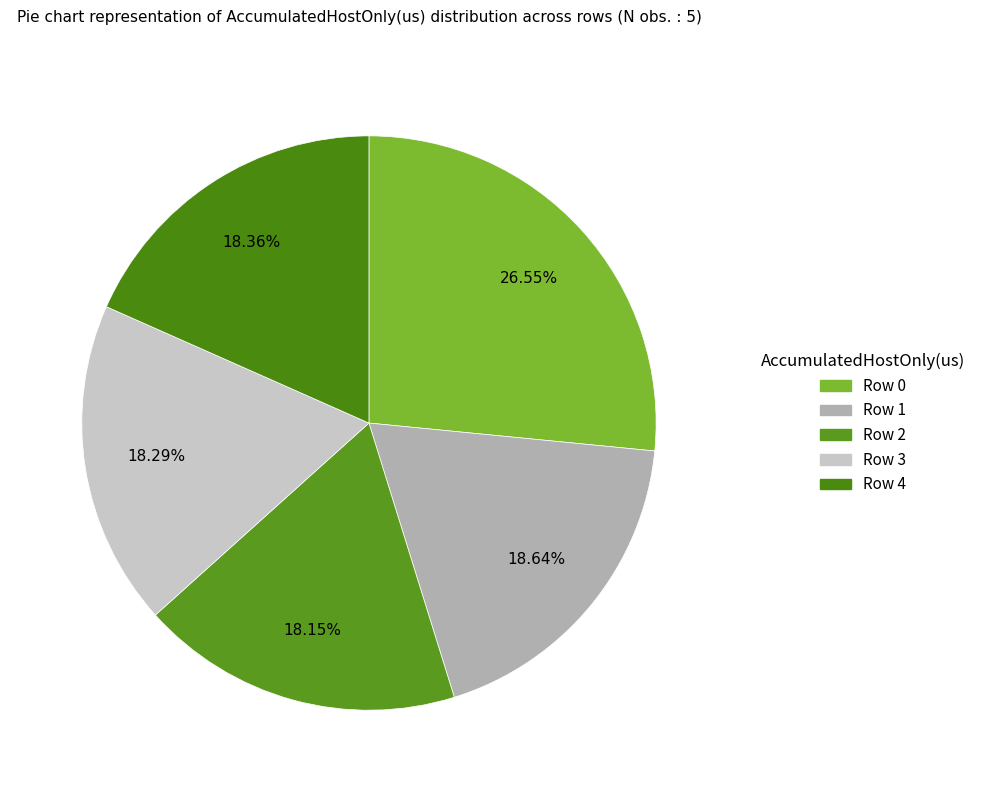

What percentage is NOT represented by Row 1?

81.4%